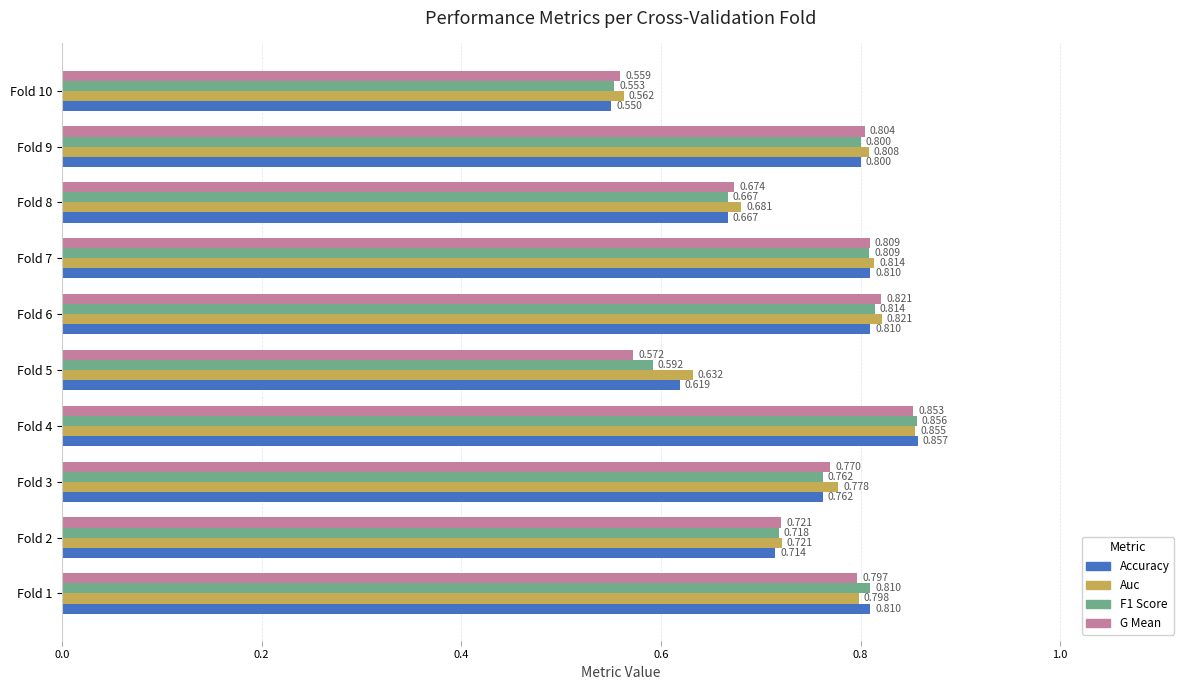

How many series are shown in this chart?

4